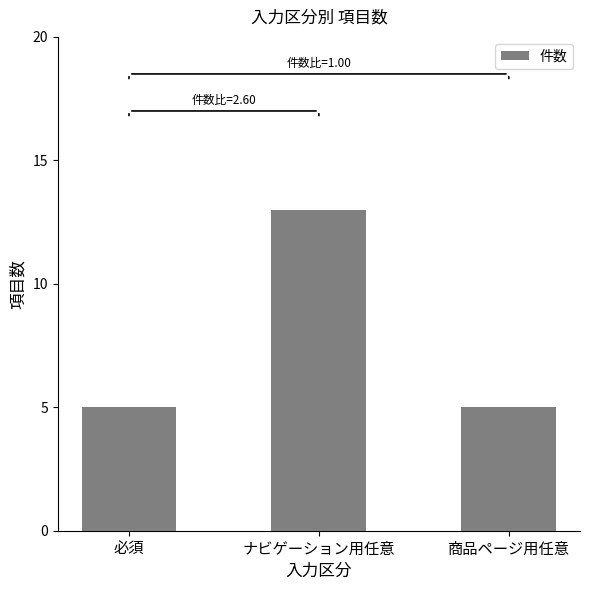

What is the smallest value displayed?

5